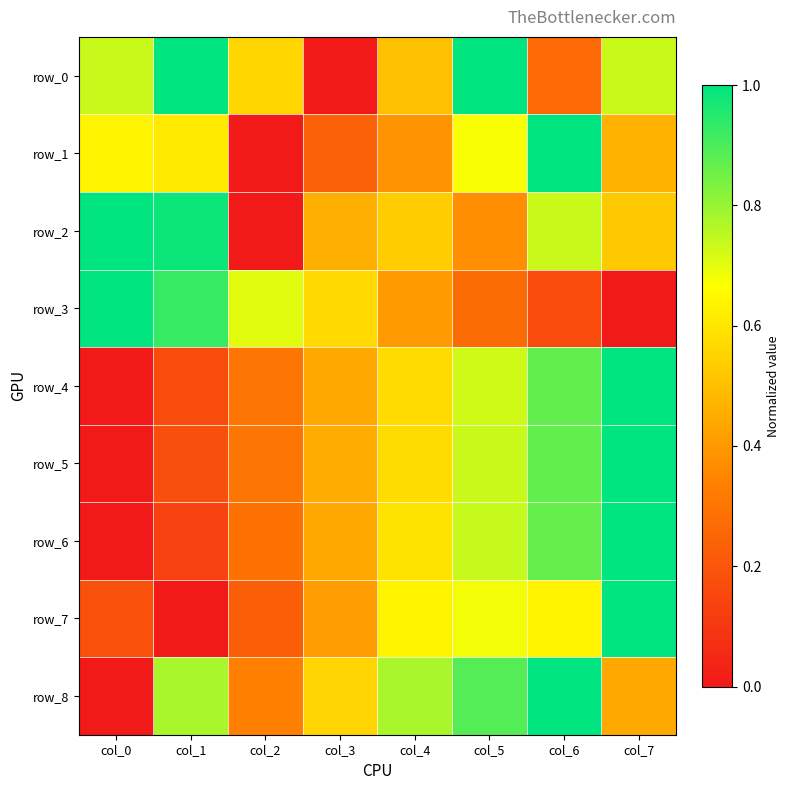

What is the difference between the second highest and second lowest values in the row_3 series?

0.8